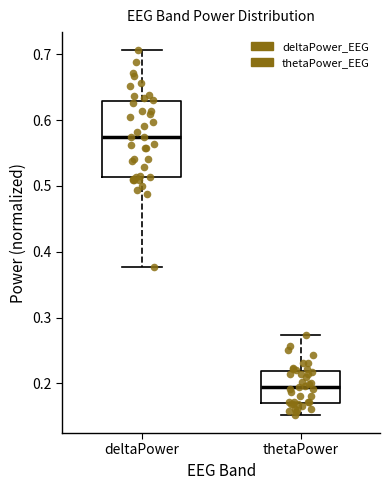

Reading left to right, transcribe this box plot: for each box, give where its median line is, the range the box spans, and where its two whiskers end, as read against the y-axis. The values are not printed on the chart, so give them approximately, as read against the axis.

deltaPower: median 0.57, box 0.51 to 0.63, whiskers 0.38 to 0.71
thetaPower: median 0.19, box 0.17 to 0.22, whiskers 0.15 to 0.27